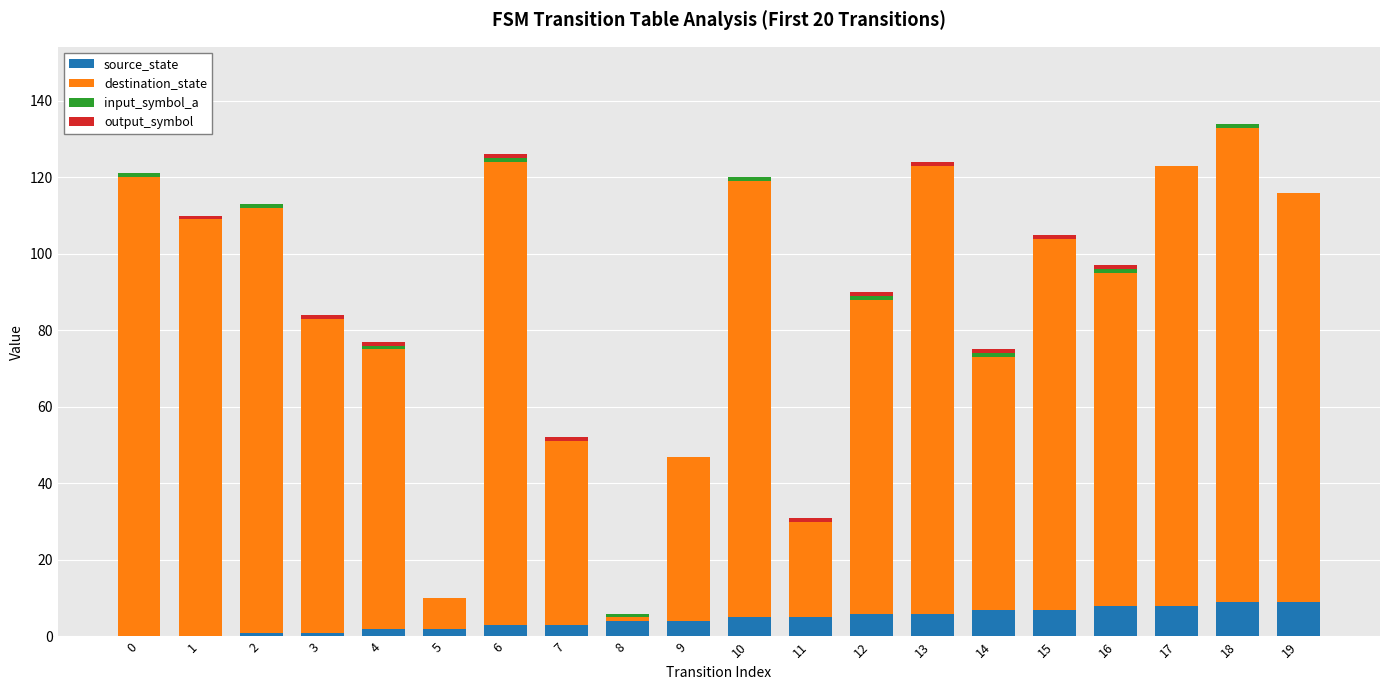

How many distinct data groups are displayed?

4